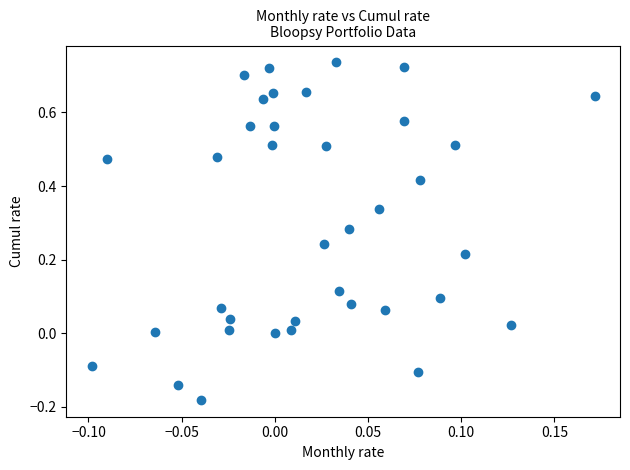

What is the range of Y values (max minus min)?

0.9